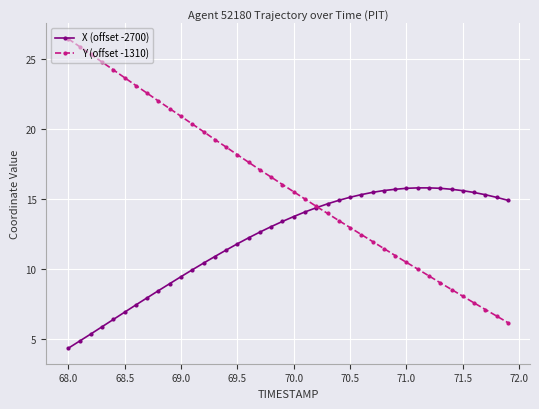

List the series in order of their peak value, highest first.

Y (offset -1310), X (offset -2700)